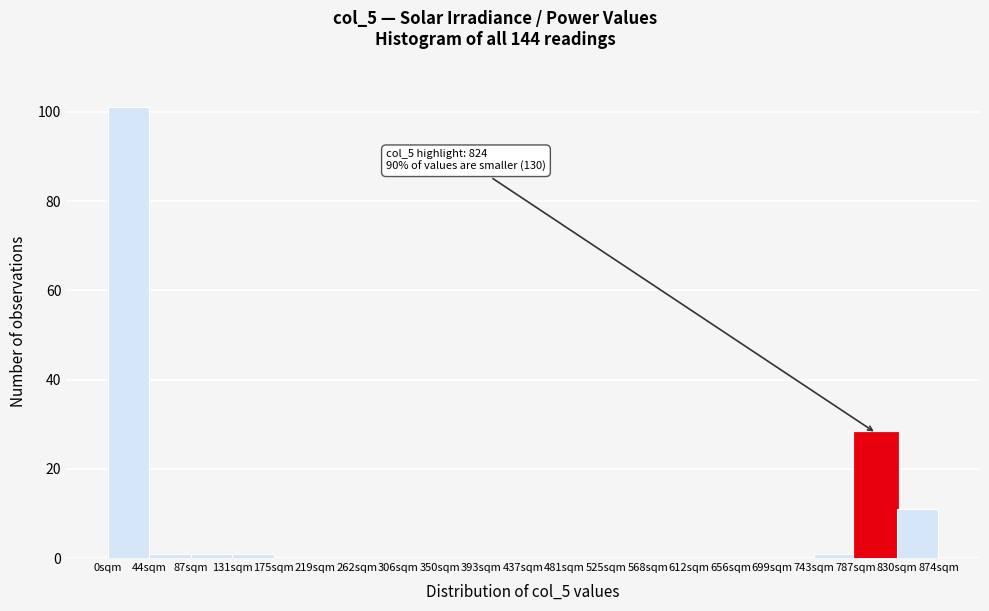

Over which range of the x-axis is the bar tallest?

0 to 45